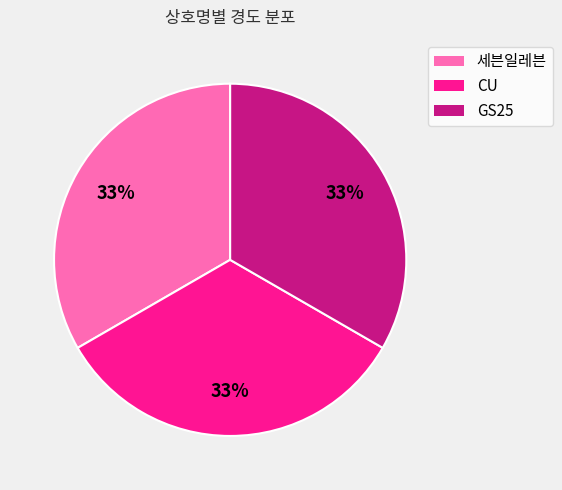

What percentage is the 세븐일레븐 slice, to the nearest percent?

33%